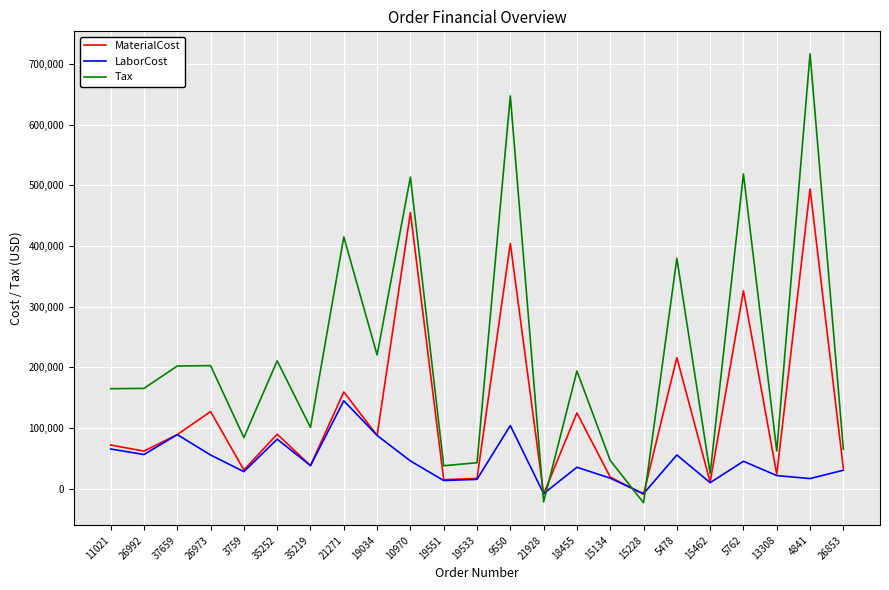

Is the value of Tax at 35252 greater than the value of LaborCost at 21271?

Yes